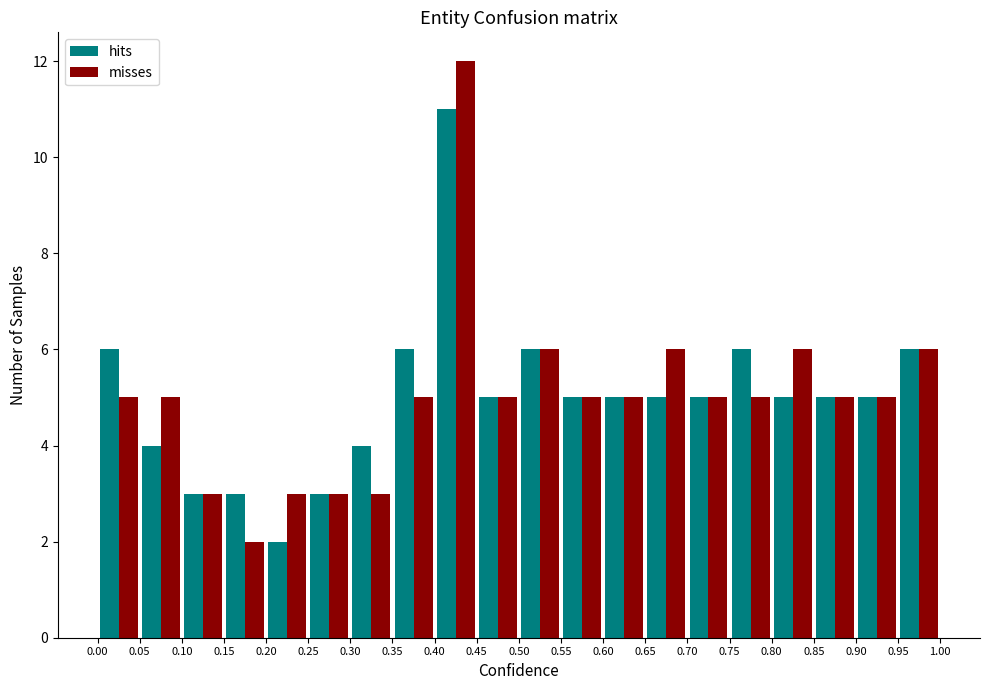

In the misses series, which range on the x-axis has the tallest bar?

0.40 to 0.45